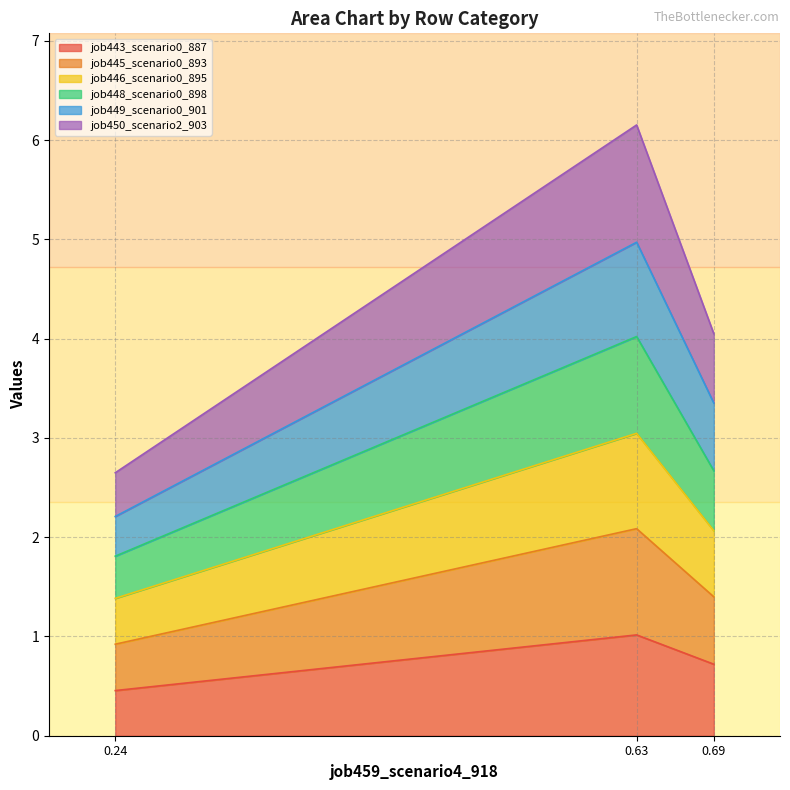

The job443_scenario0_887 series shows 0.5 at 0.24. True or false?

True